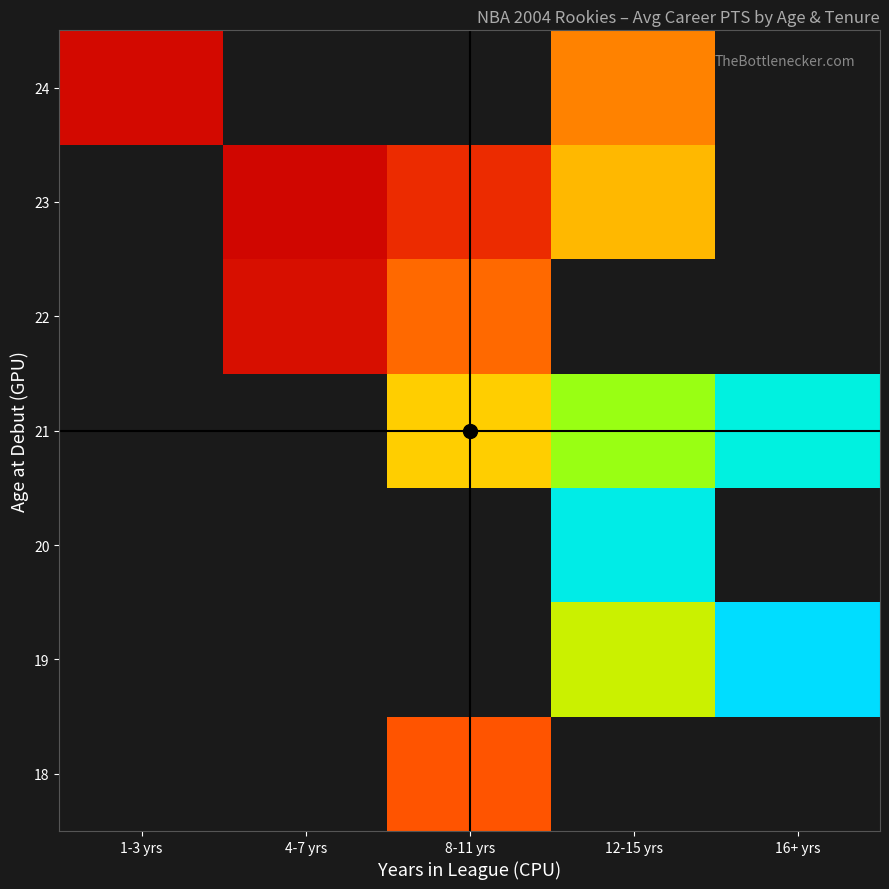

Which has a higher value, 8-11 yrs or 1-3 yrs?

1-3 yrs